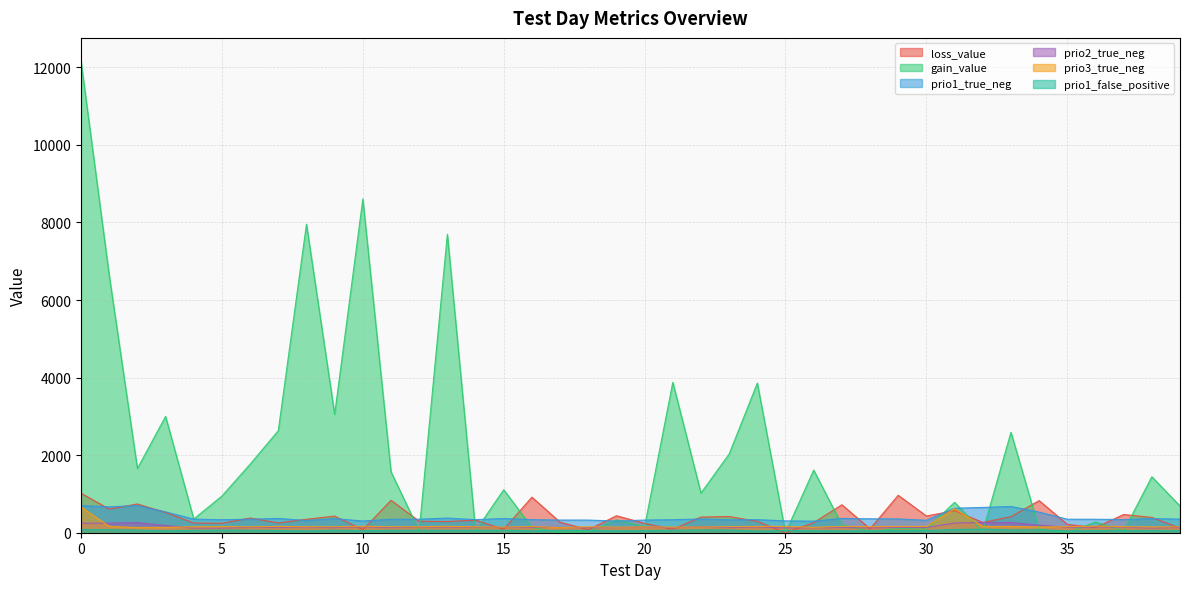

Which category has the lowest value in the loss_value series?

25